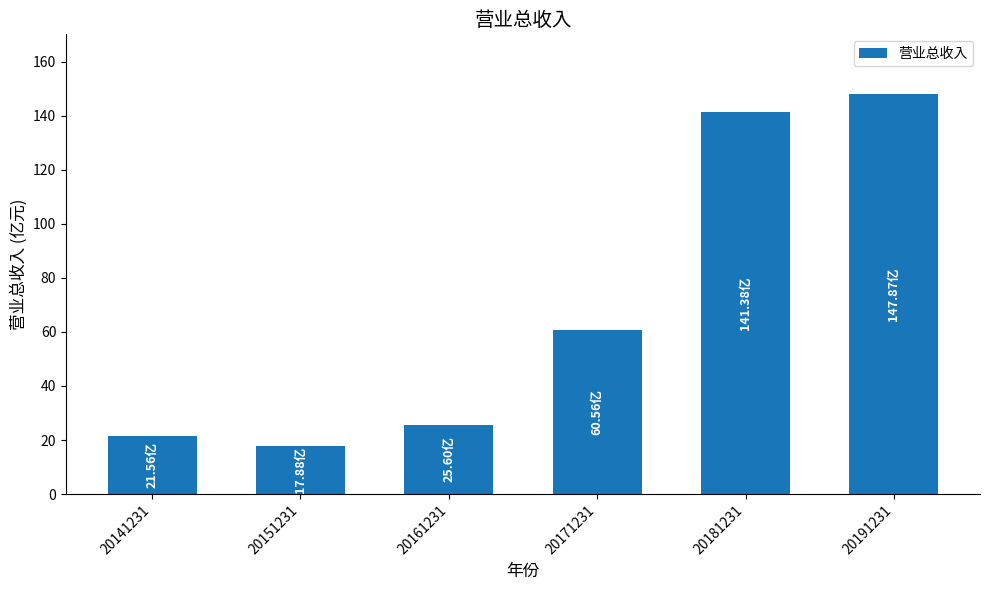

What value does the data have at 20161231?

25.6